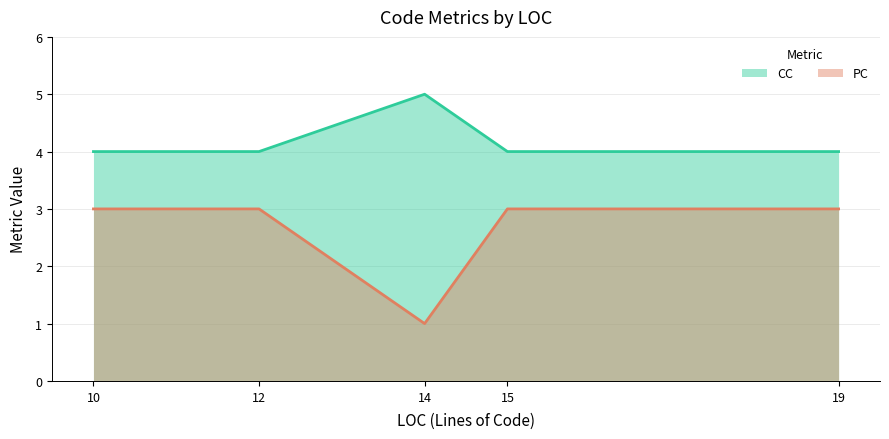

True or false: PC has more than 1 interior local peaks.

False